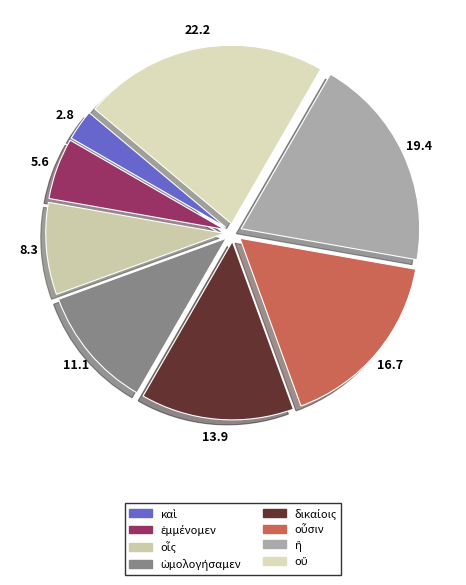

Does οἷς account for over 50% of the chart?

No